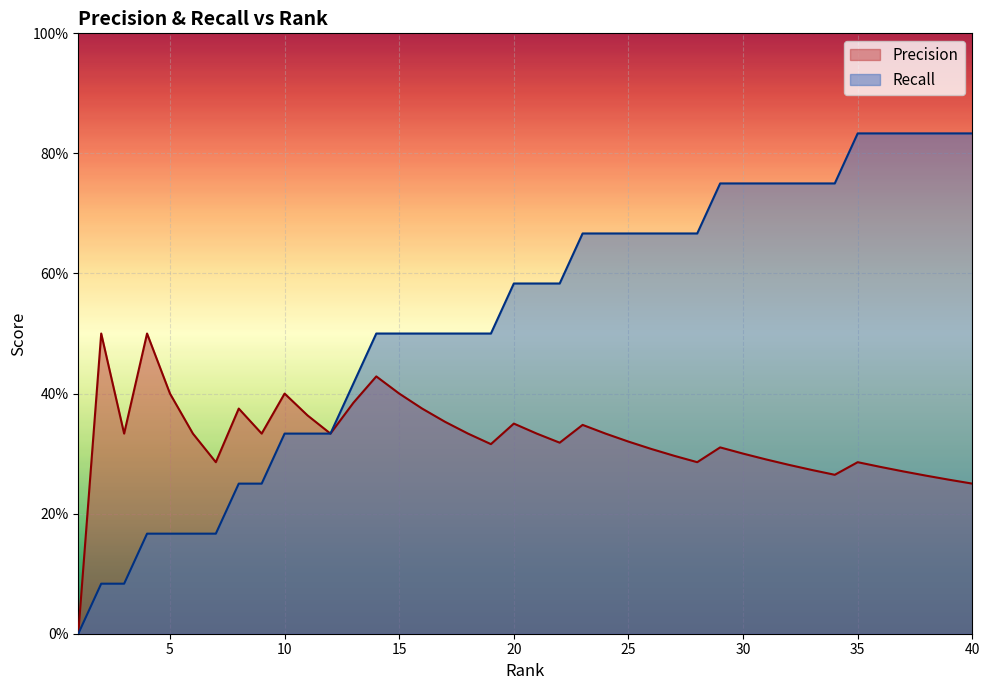

True or false: Precision has a value of 0.4 at 14.

True